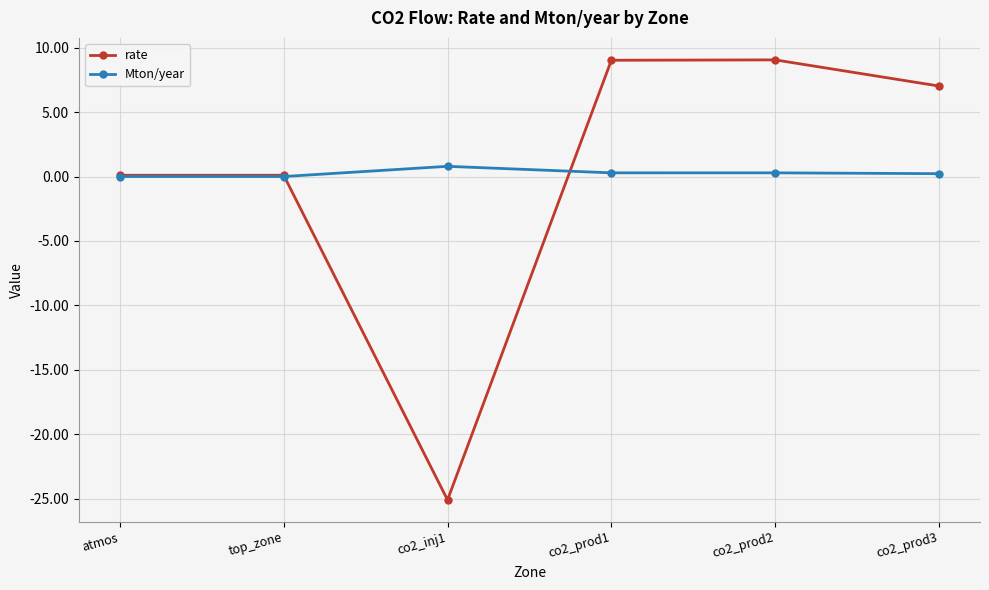

Is the value of Mton/year at co2_prod1 greater than the value of rate at co2_prod1?

No